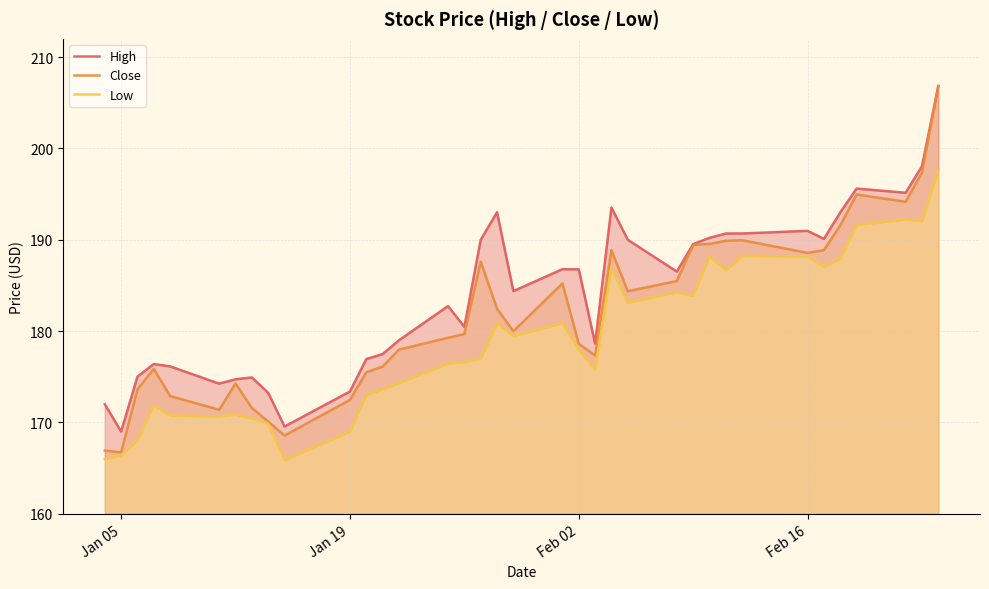

Is it true that Close equals 178.6 at Feb 02?

True